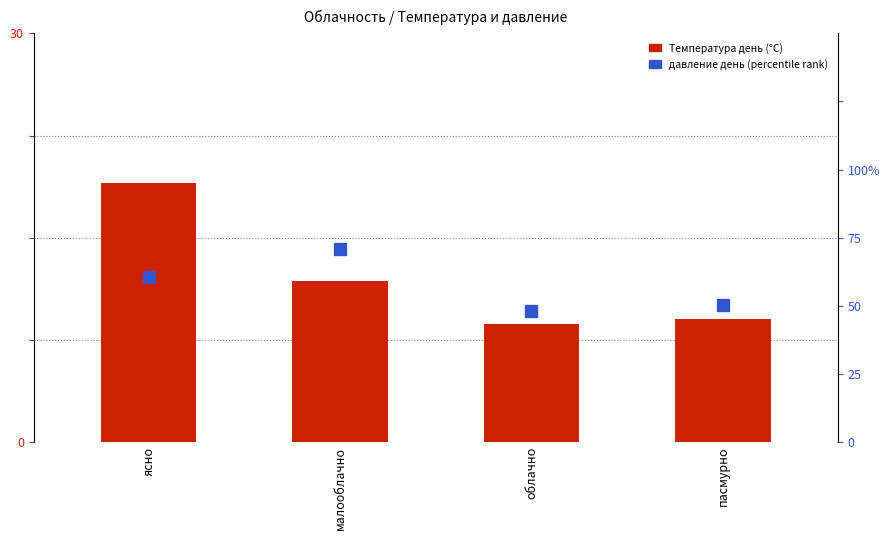

List the labels in order of value, largest first.

ясно, малооблачно, пасмурно, облачно